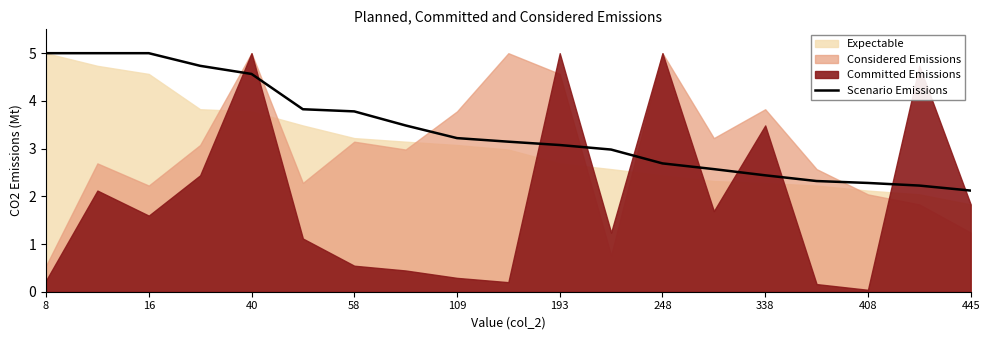

True or false: Scenario Emissions has a value of 3.1 at 193.

True